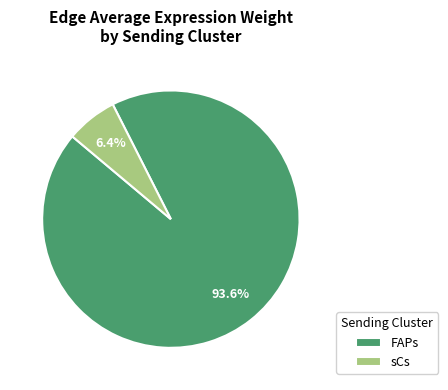

Is there a majority slice in this chart?

Yes